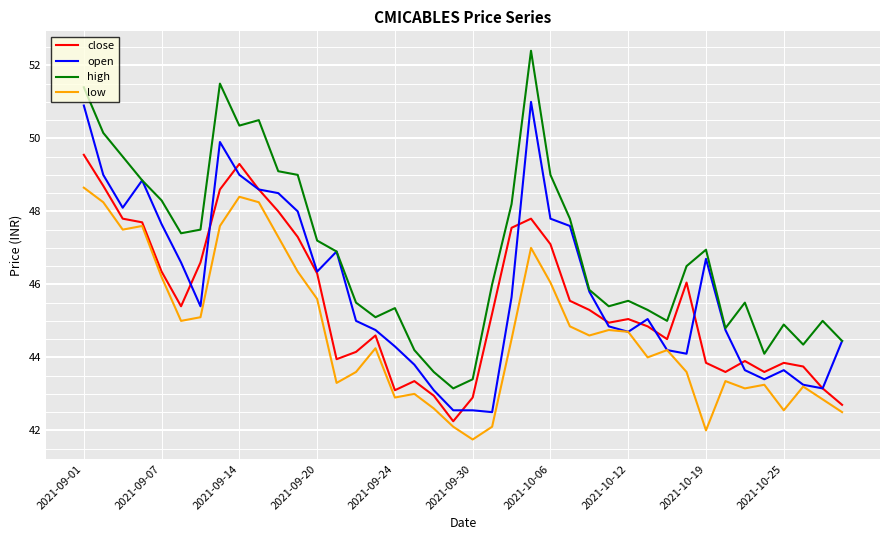

Which series has the largest range (max minus min)?

high